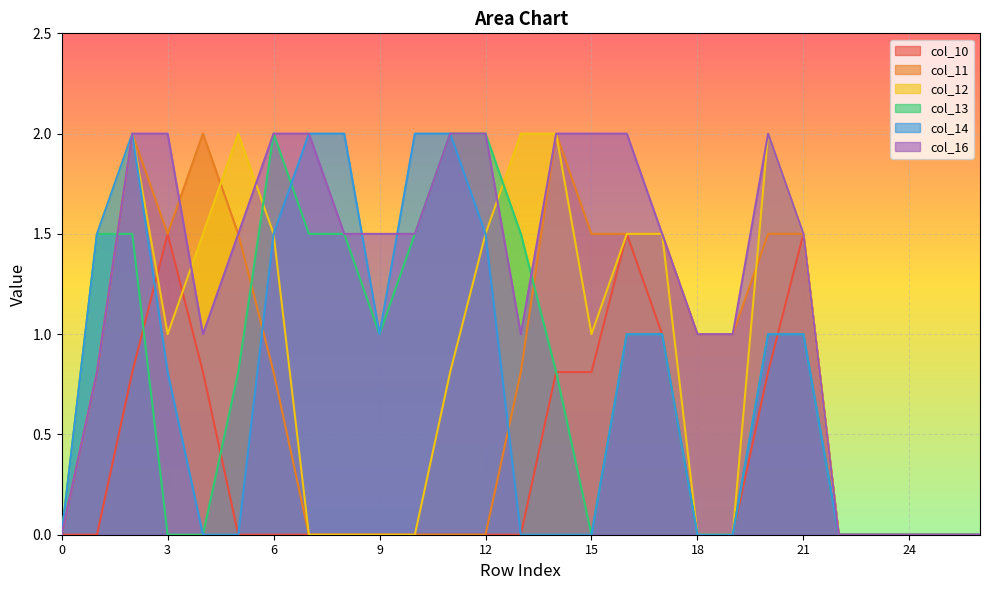

Is it true that col_12 equals 0.9 at 4?

False